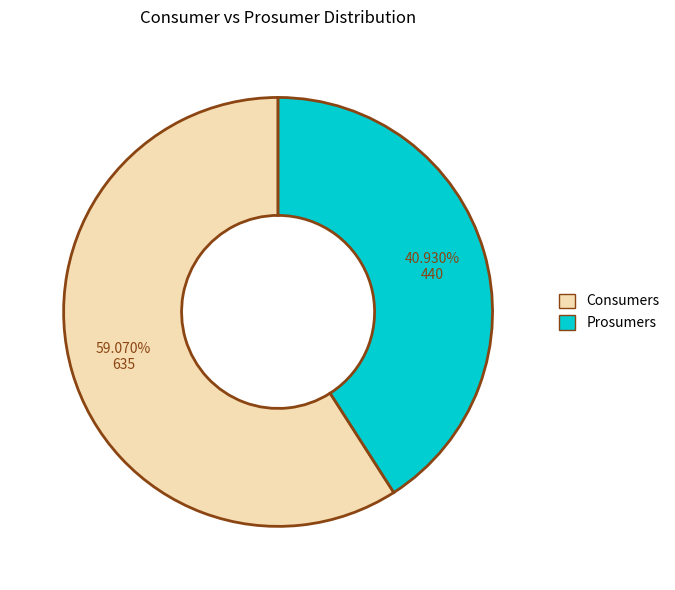

Count the number of slices in the pie.

2